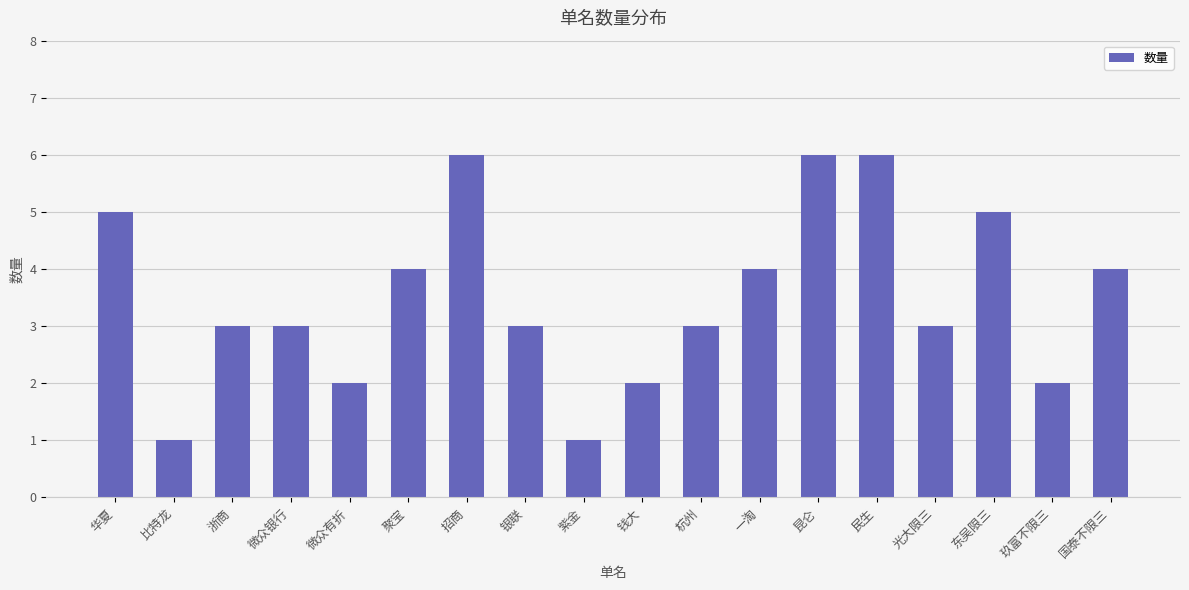

True or false: the data shows 1 at 聚宝.

False